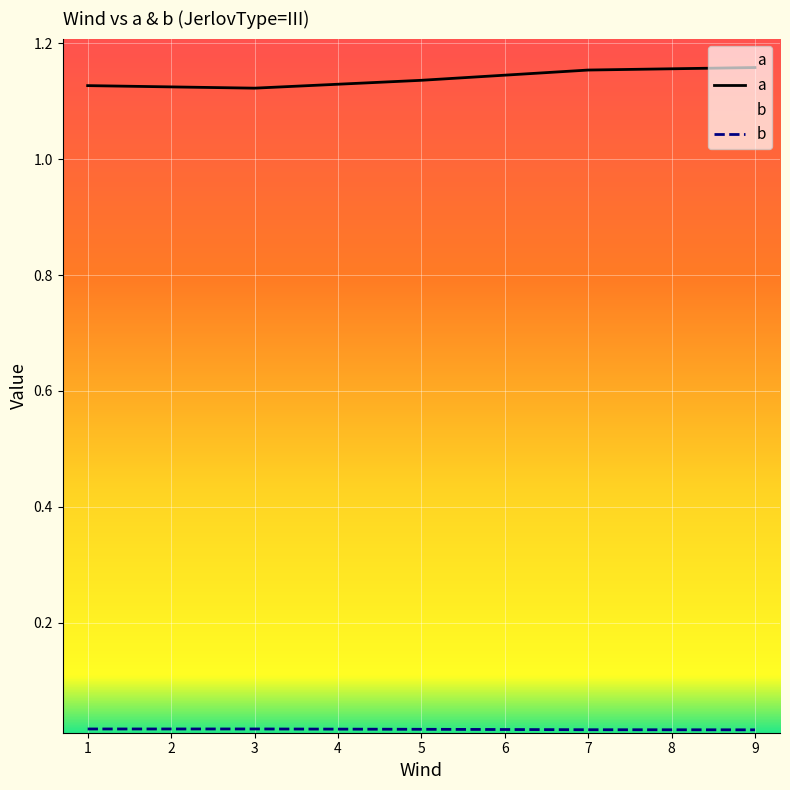

Reading left to right, extract all data points from this chart.

a: 1.1	1.1	1.1	1.2	1.2
b: 0.0	0.0	0.0	0.0	0.0